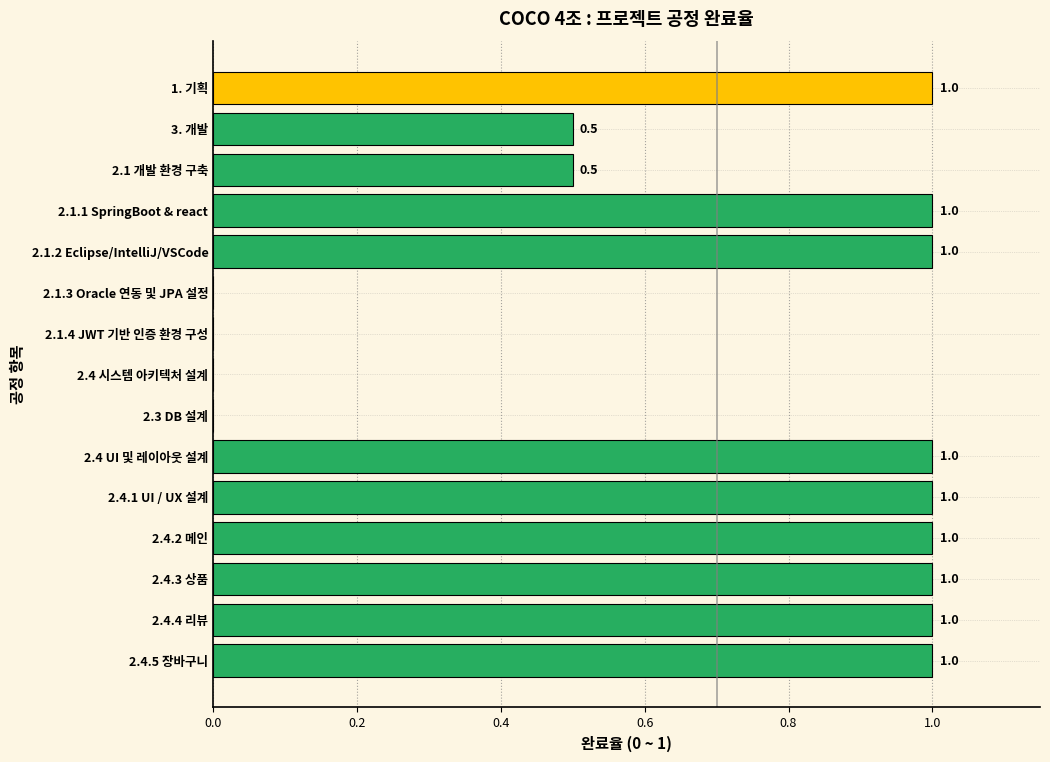

Are the bars grouped side by side (vs. stacked)?

No